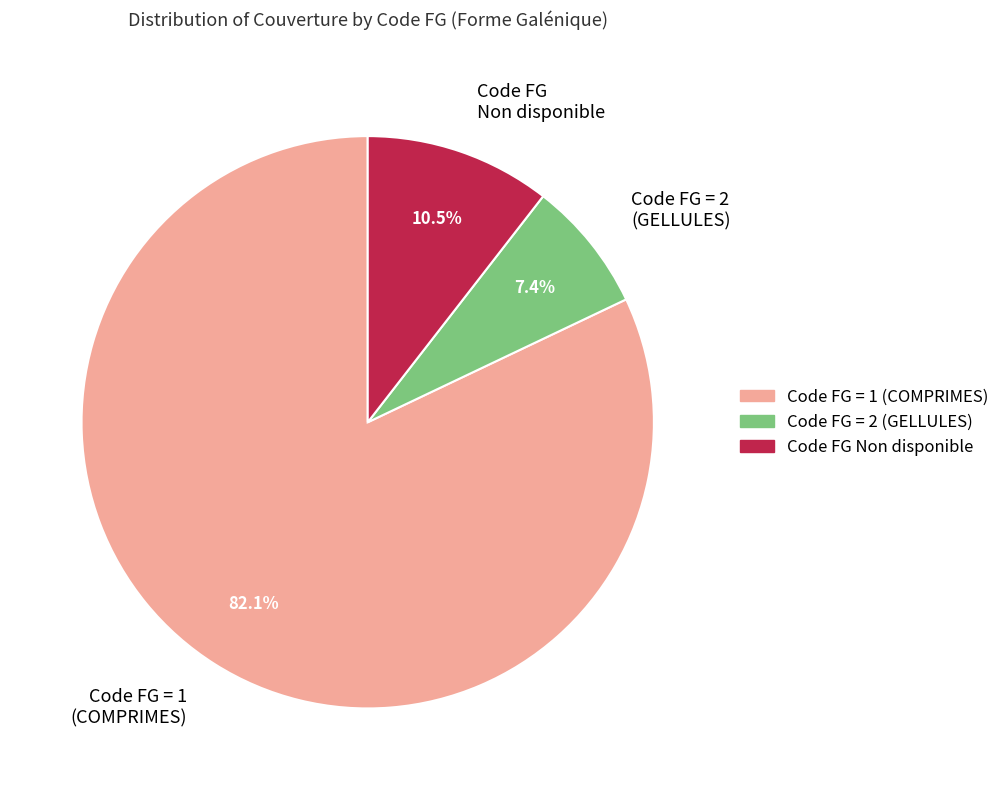

Which category has the biggest portion of the pie?

Code FG = 1 (COMPRIMES)